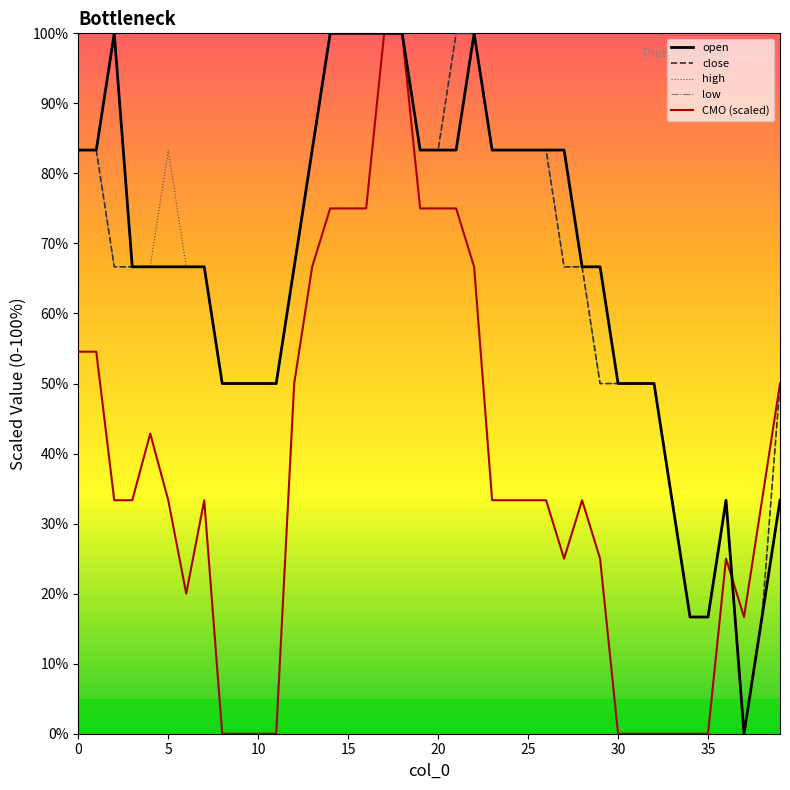

How many lines are shown in the chart?

5